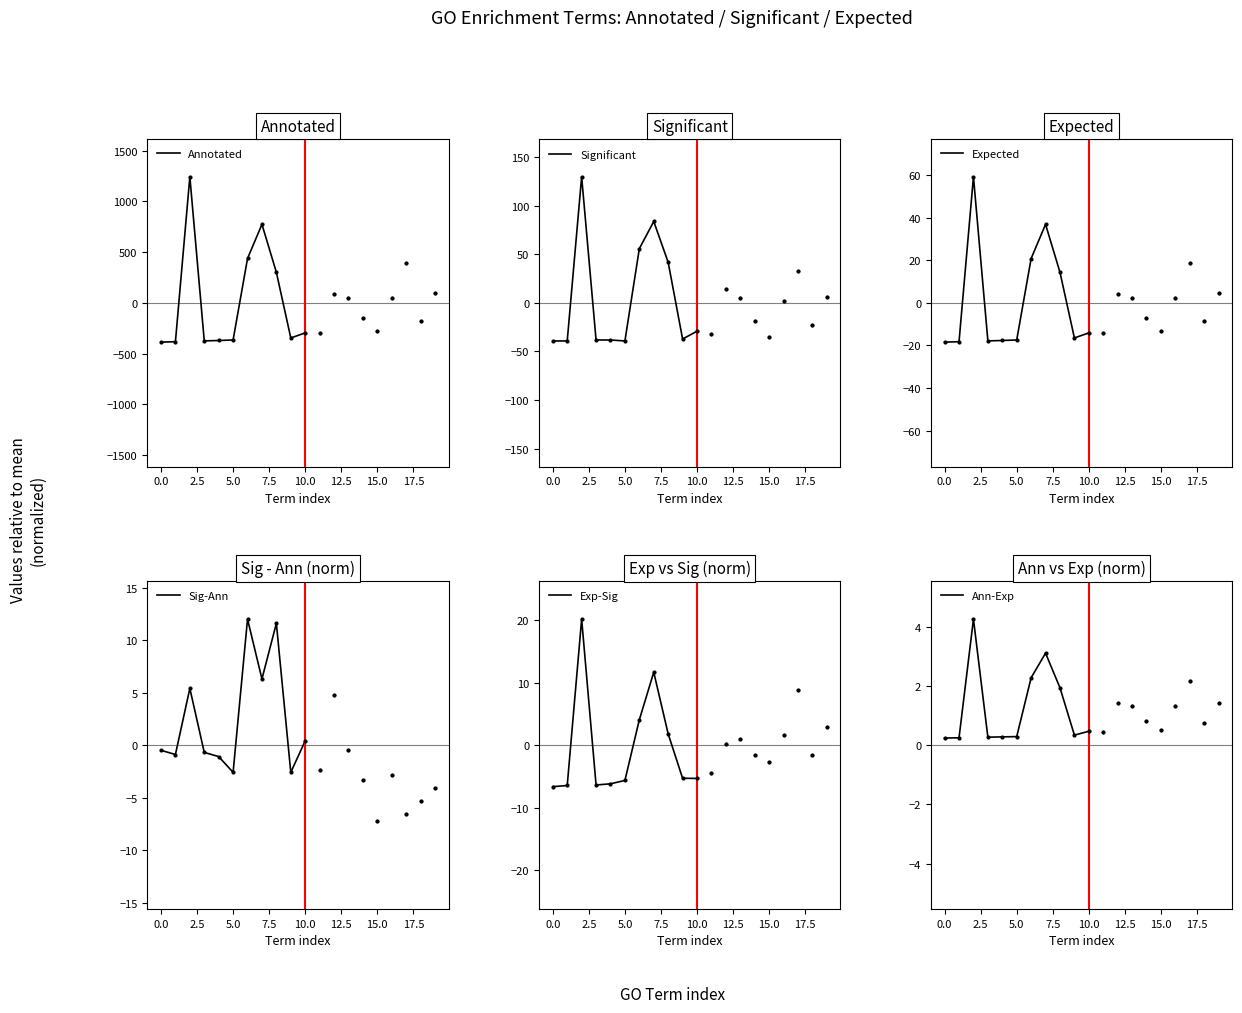

Which series reaches the minimum Y coordinate?

Annotated